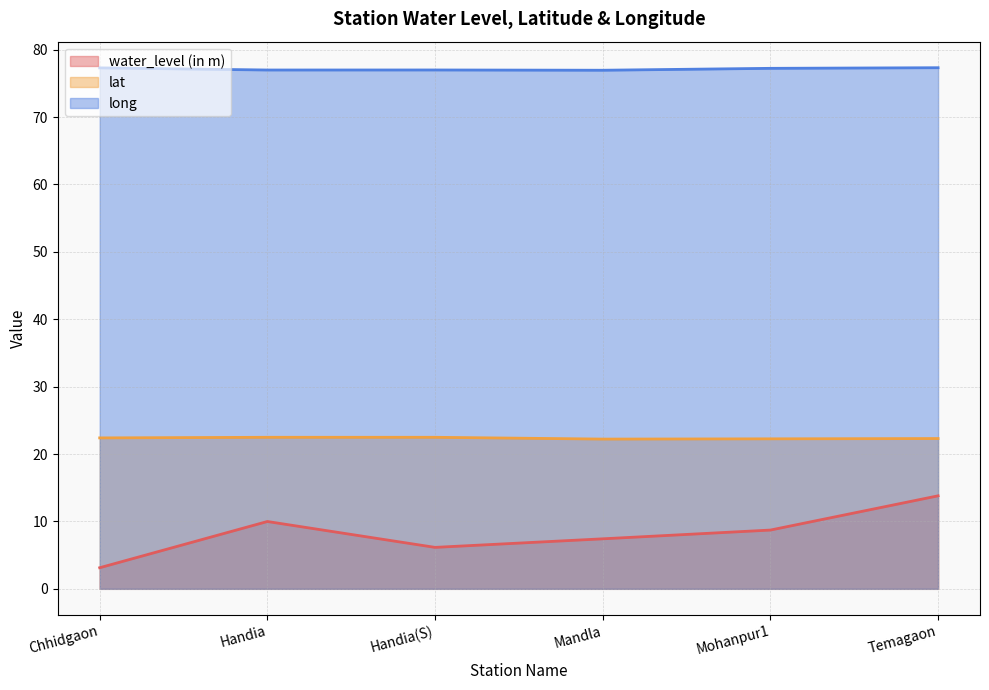

At which label is long closest to 77?

Handia(S)